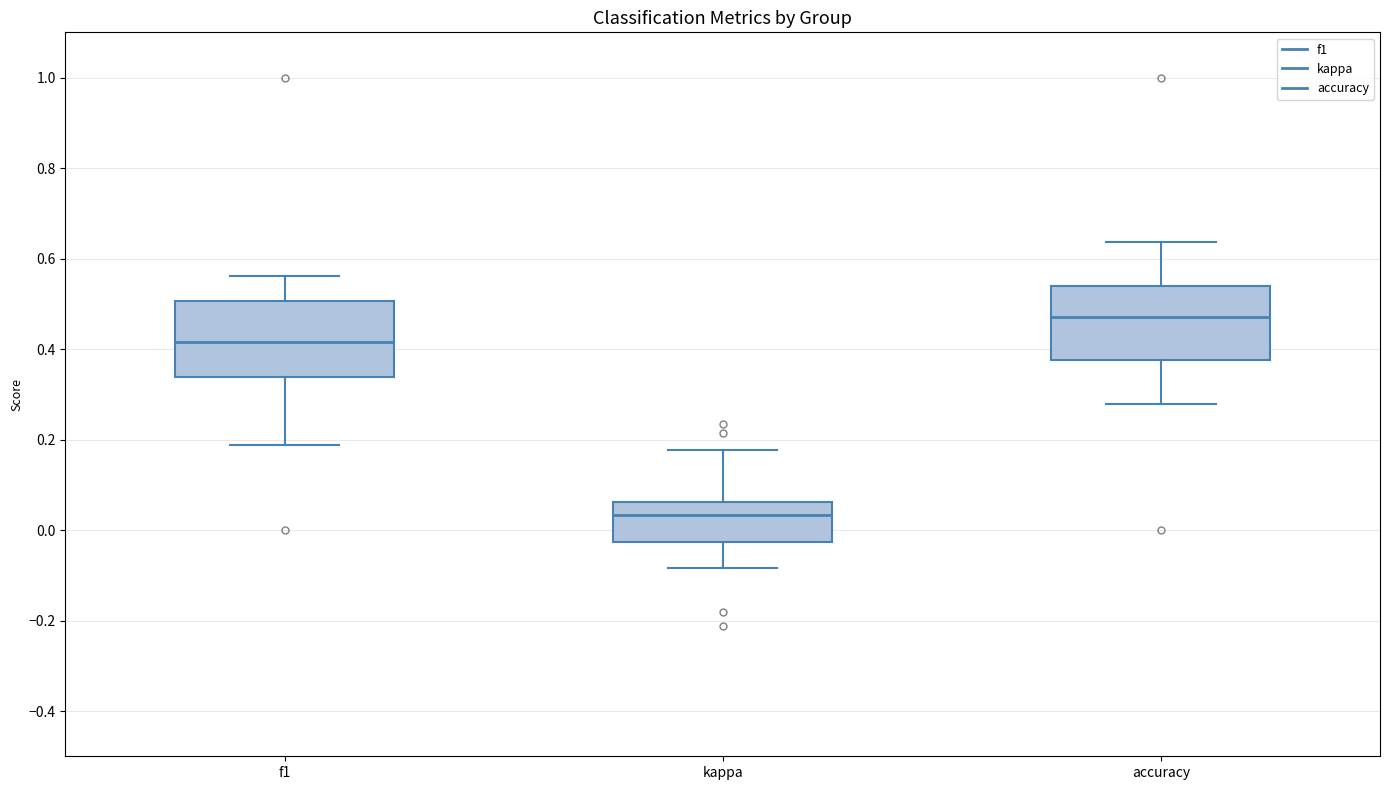

Where is the upper edge of the box for accuracy on the y-axis? The values are not printed on the chart, so give them approximately, as read against the axis.

0.54